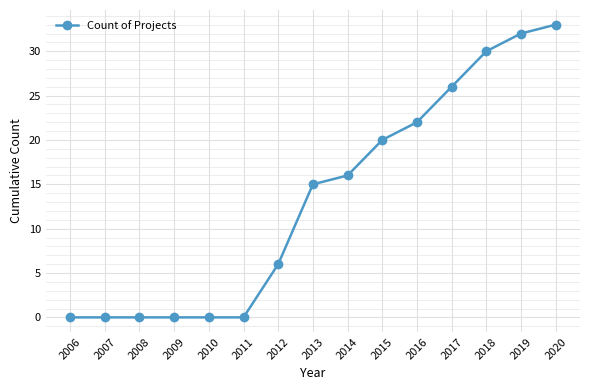

Which has a higher value, 2017 or 2011?

2017